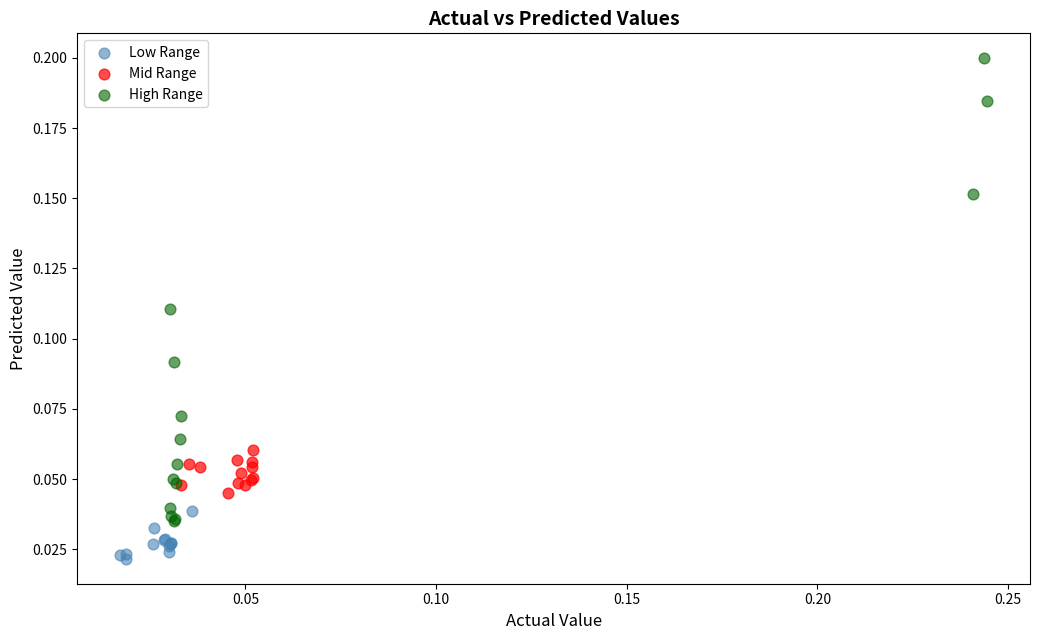

Which series has the largest Y range (max minus min)?

High Range